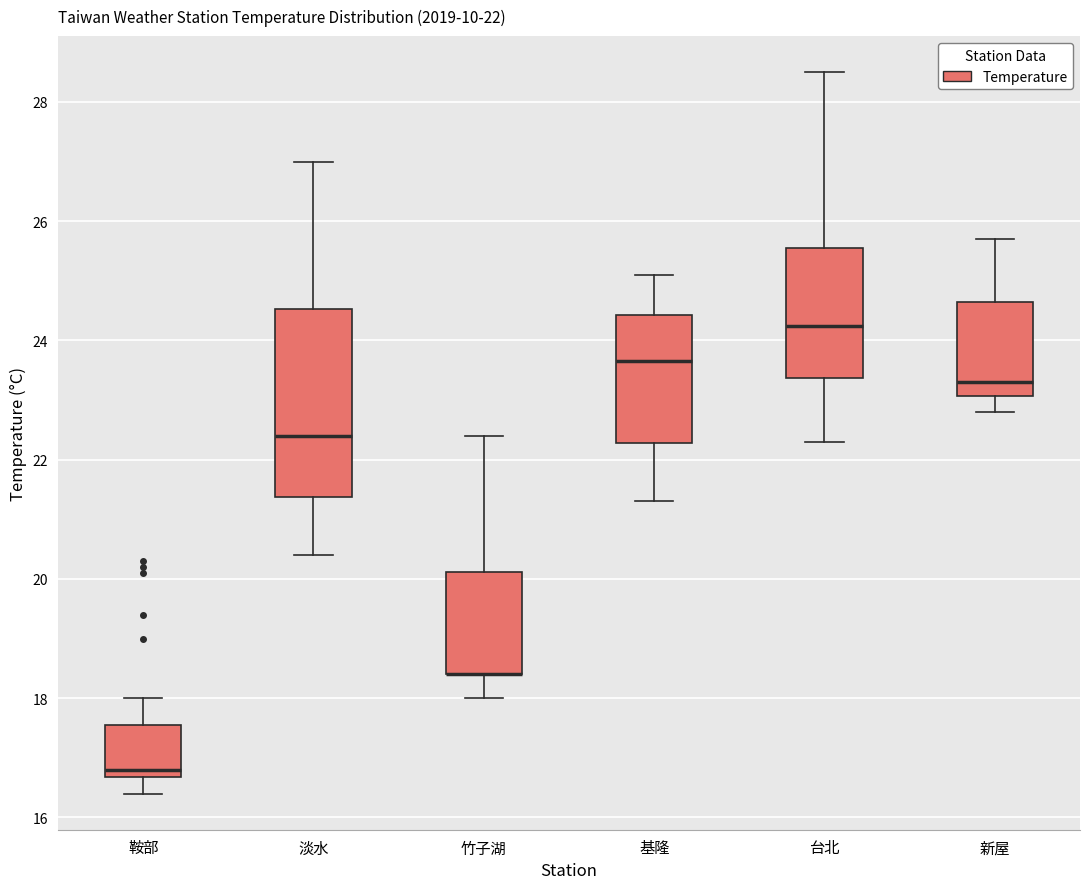

Comparing the boxes themselves (not the whiskers), which one is the tallest?

淡水